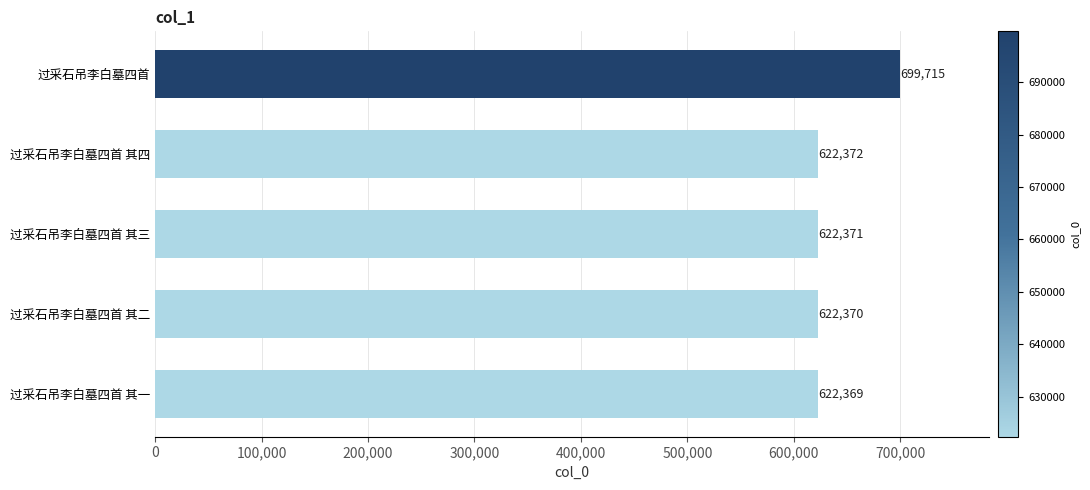

Reading top to bottom, transcribe all the data shown in this chart.

699715	622372	622371	622370	622369